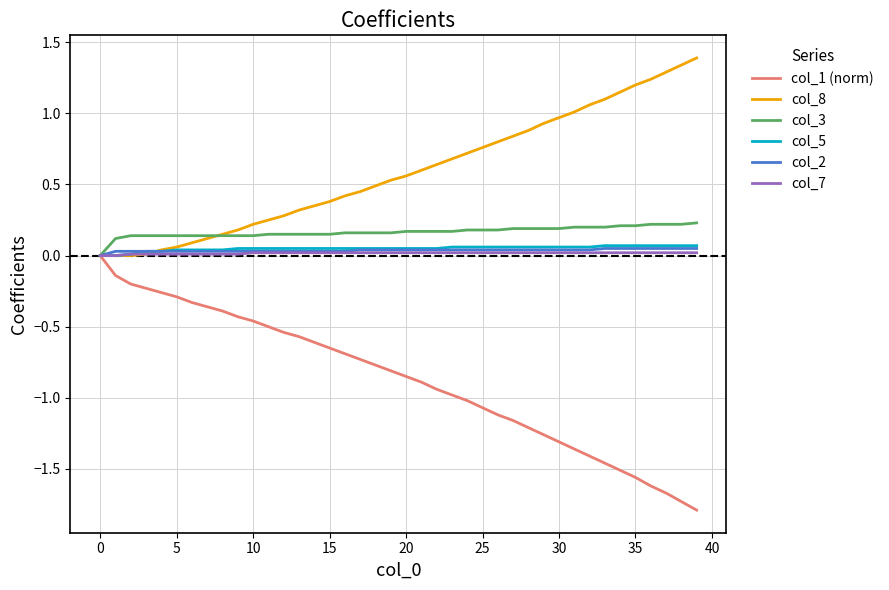

Does the chart display data point markers on the line(s)?

No